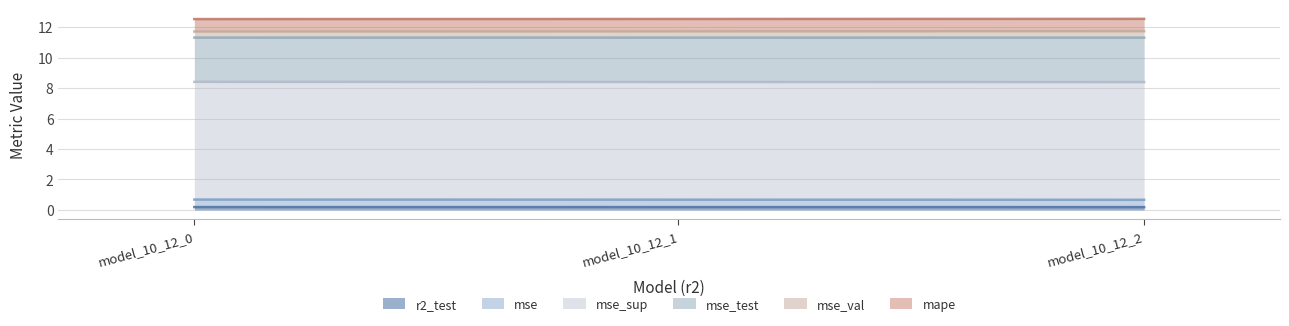

The r2_test series shows 0.2 at model_10_12_1. True or false?

True